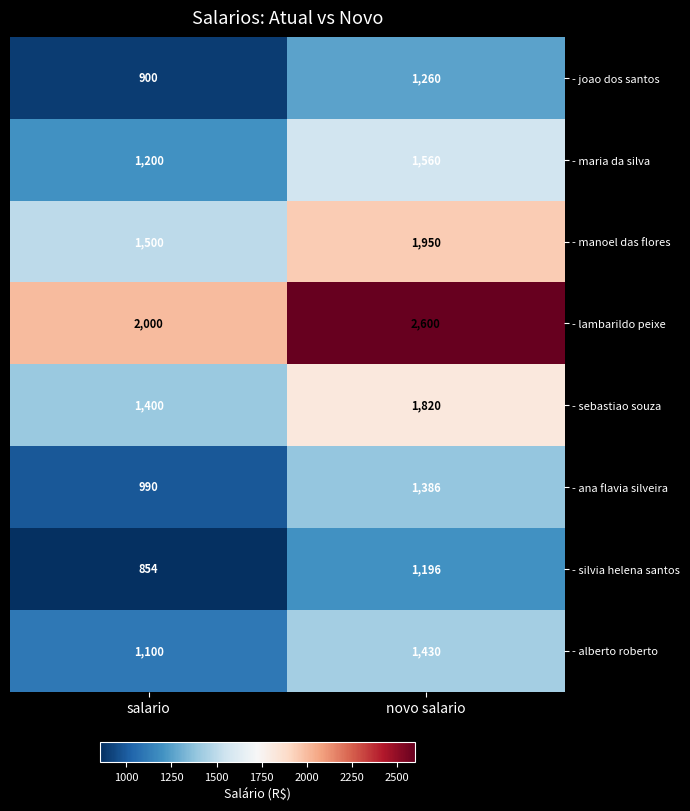

What is the spread (max minus min) of values at novo salario?

1404